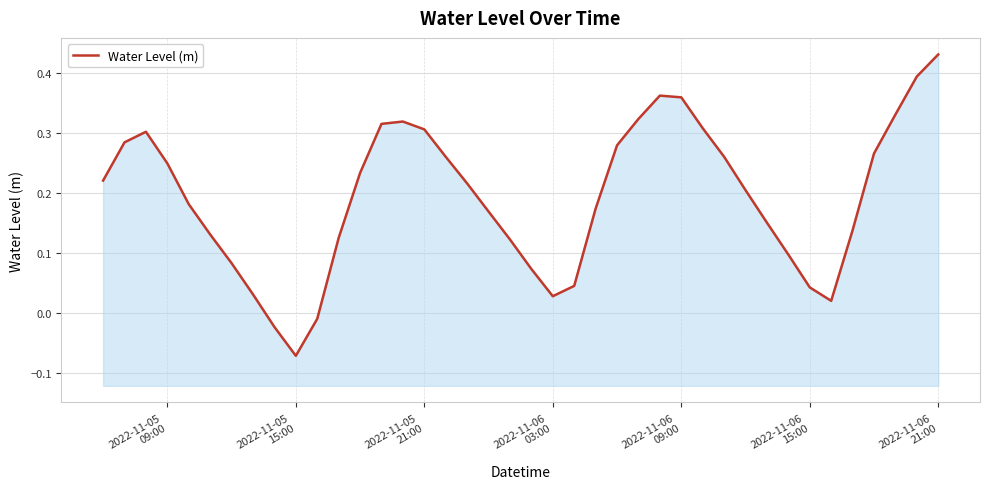

Where is the first local minimum?

2022-11-05 15:00